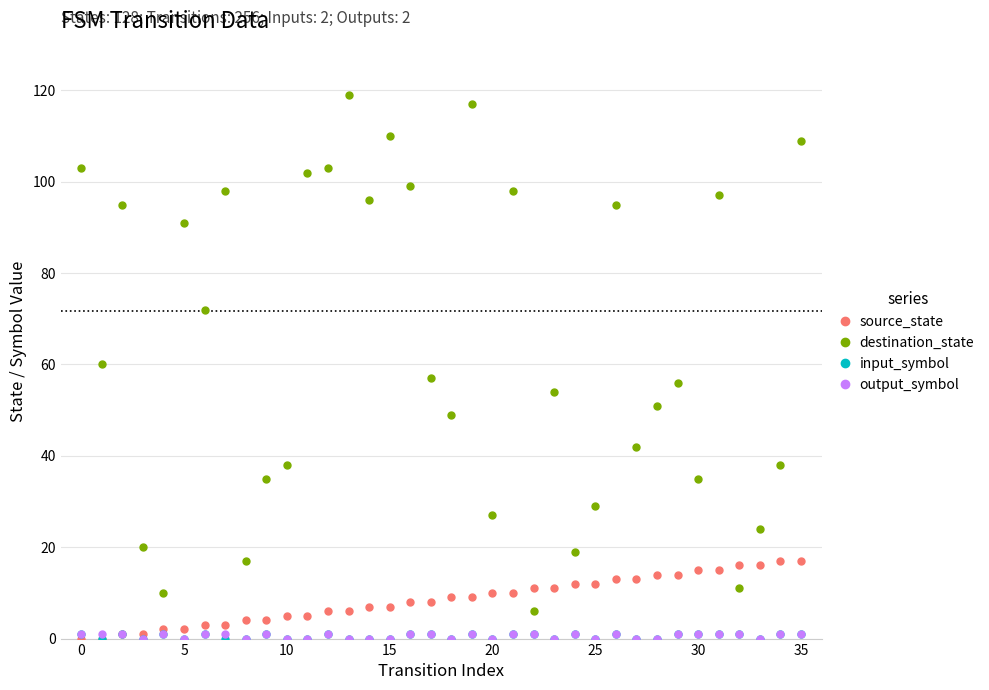

What is the greatest value displayed?

119